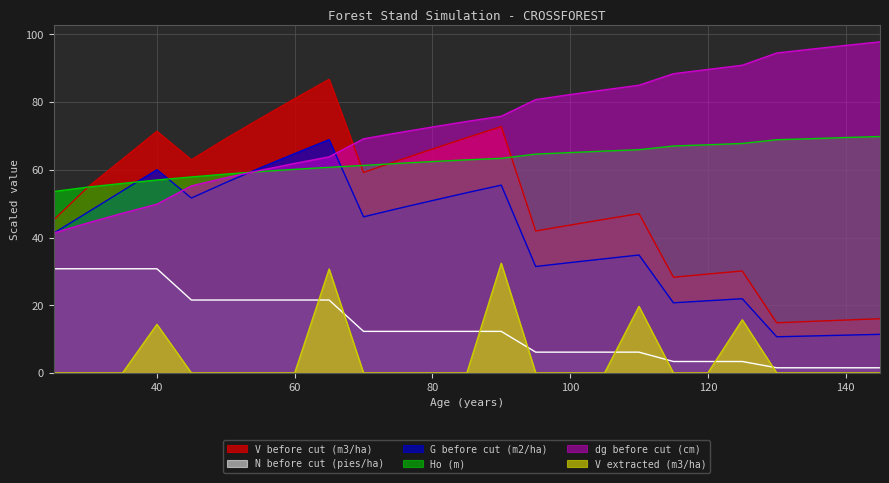

The N before cut (pies/ha) series shows 21.5 at 45. True or false?

True